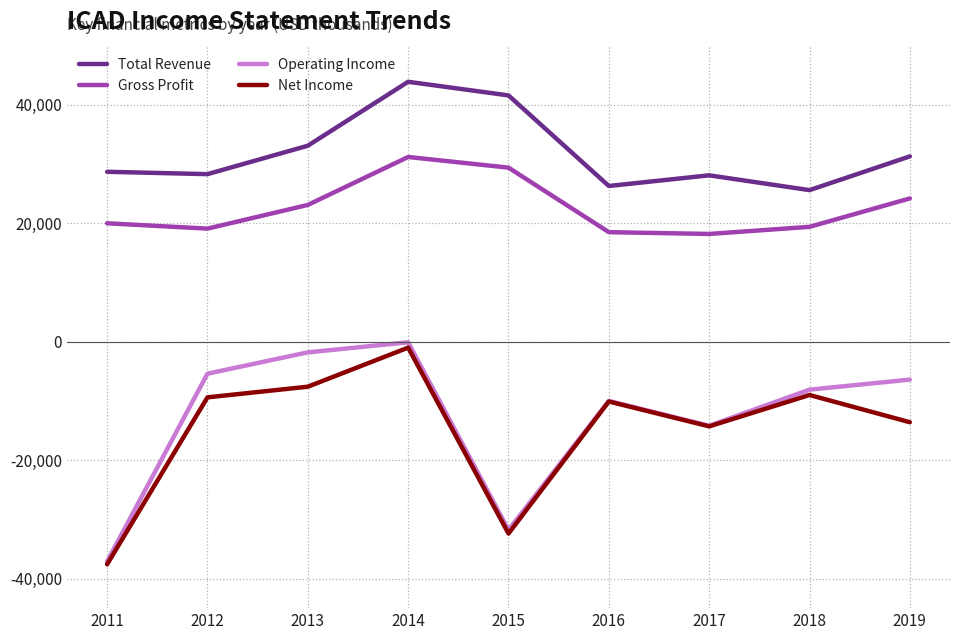

Read the Gross Profit value at 2012.

19100